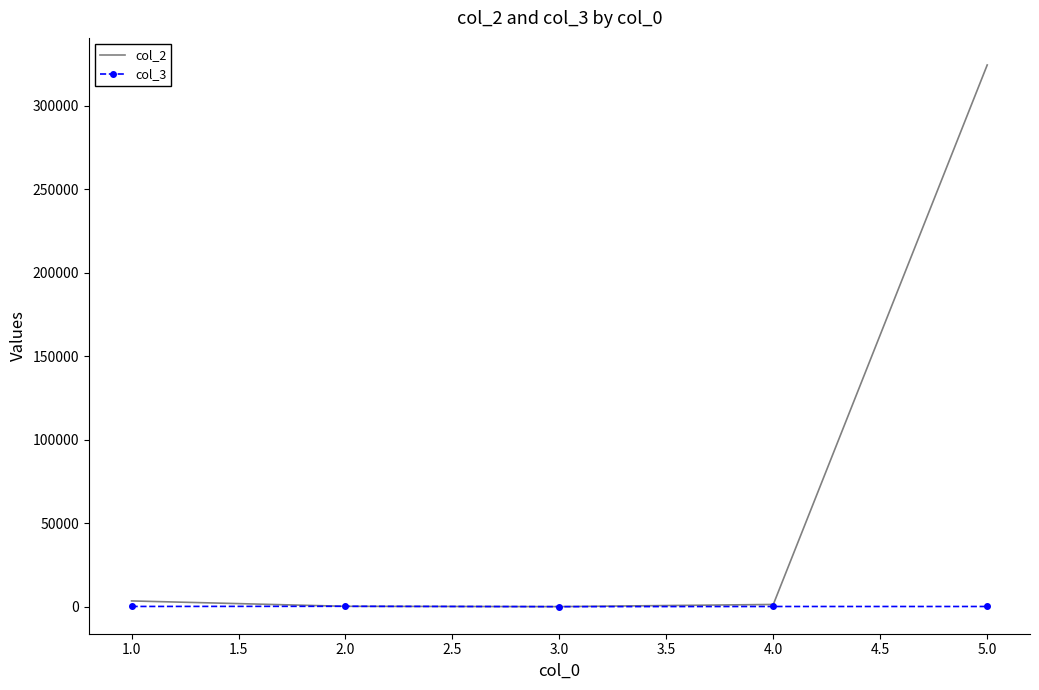

Which series has the largest range (max minus min)?

col_2